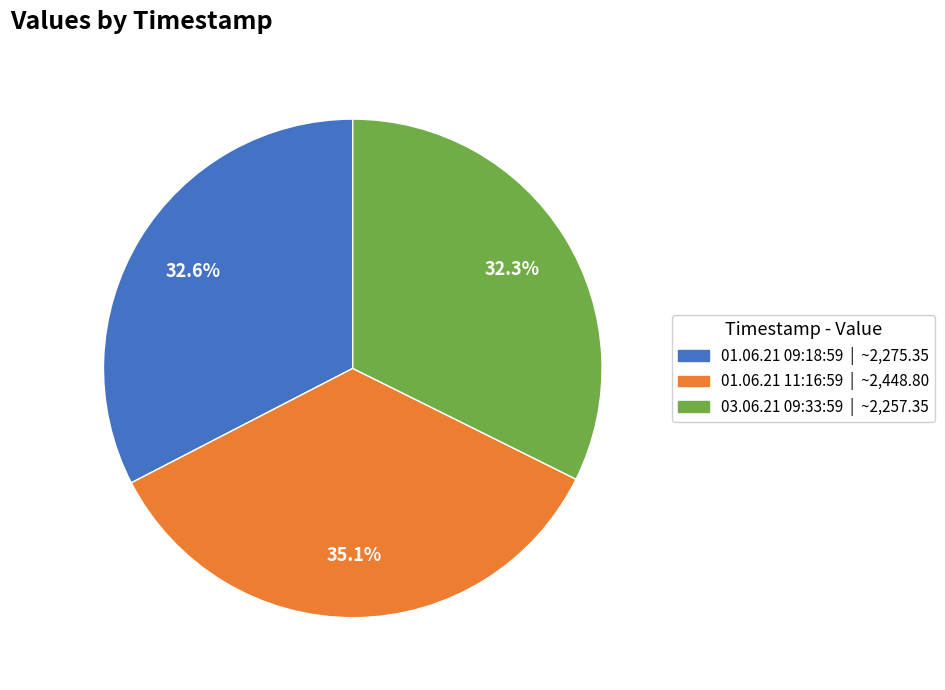

True or false: 01.06.21 11:16:59 accounts for 45% of the total.

False